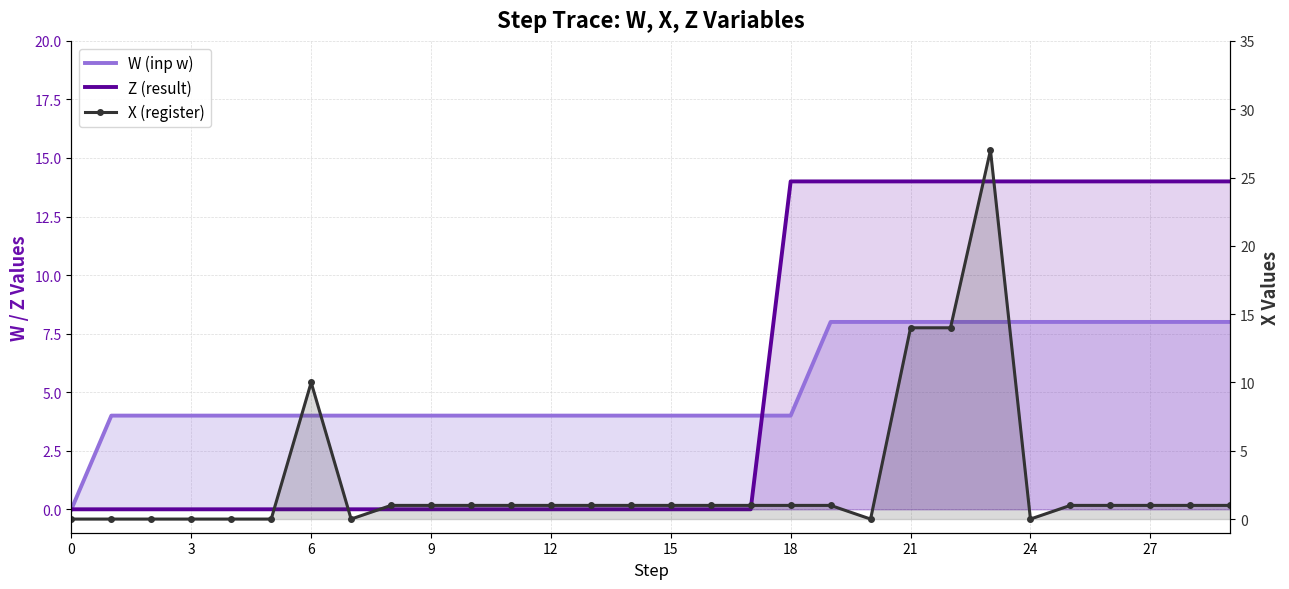

What is the difference between the maximum and second lowest values in the W (inp w) series?

4